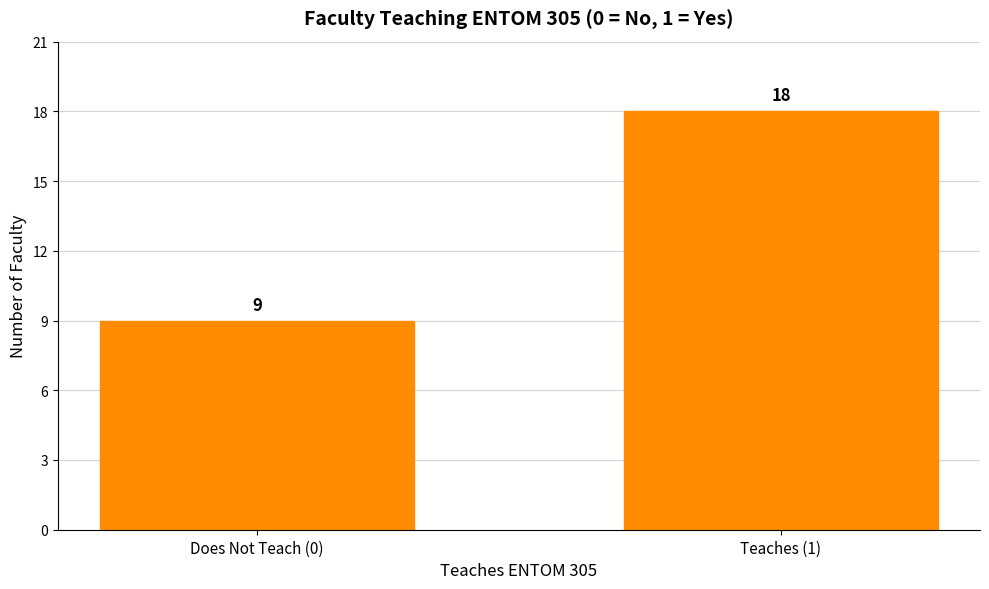

Reading left to right, list all the values displayed in this chart.

9	18